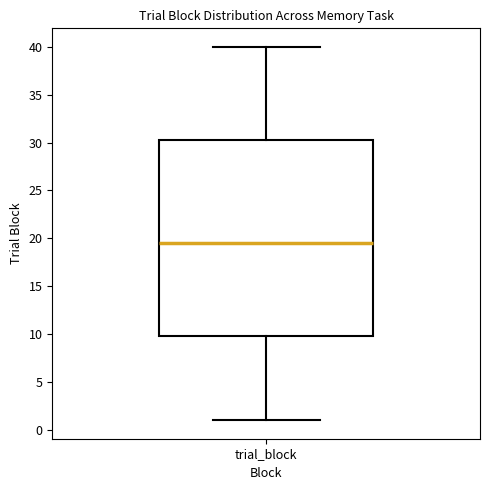

Where is the lower edge of the box for trial_block on the y-axis? The values are not printed on the chart, so give them approximately, as read against the axis.

10.0